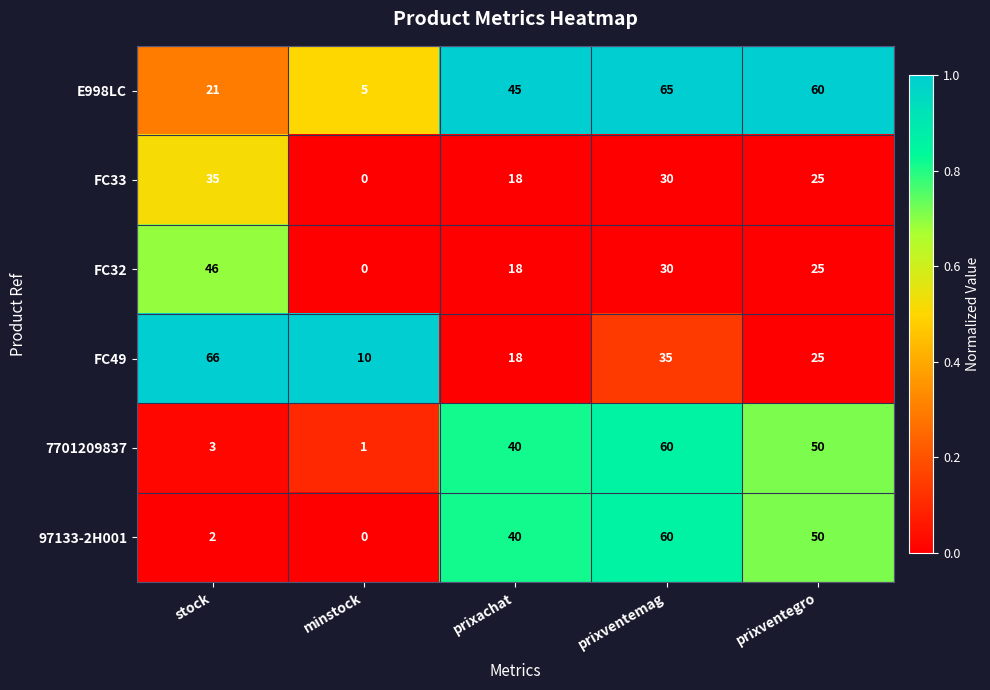

Rank the categories by 7701209837 value from lowest to highest.

minstock, stock, prixachat, prixventegro, prixventemag